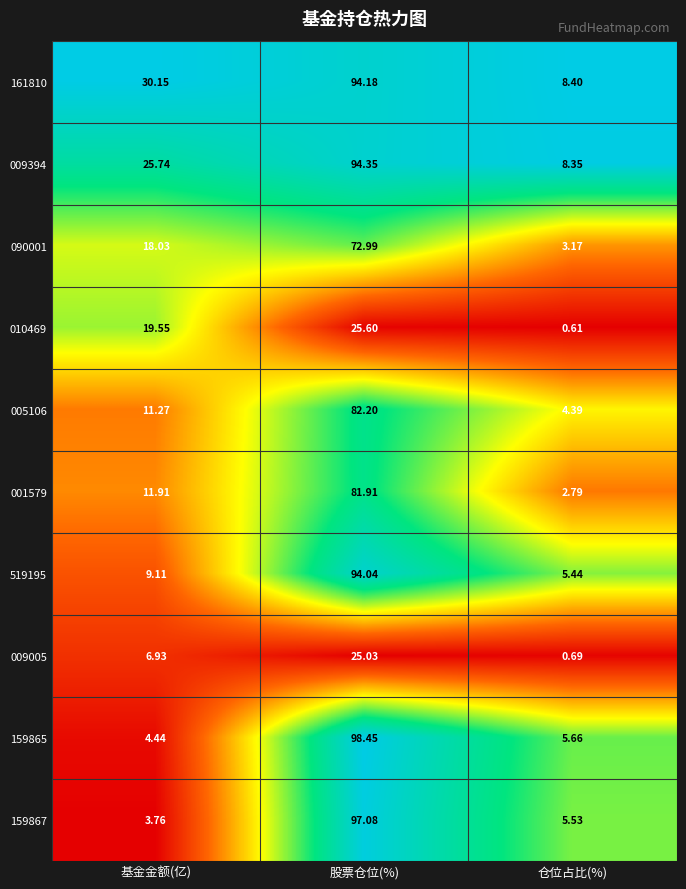

Where is 009394 nearest to the value 51?

基金金额(亿)